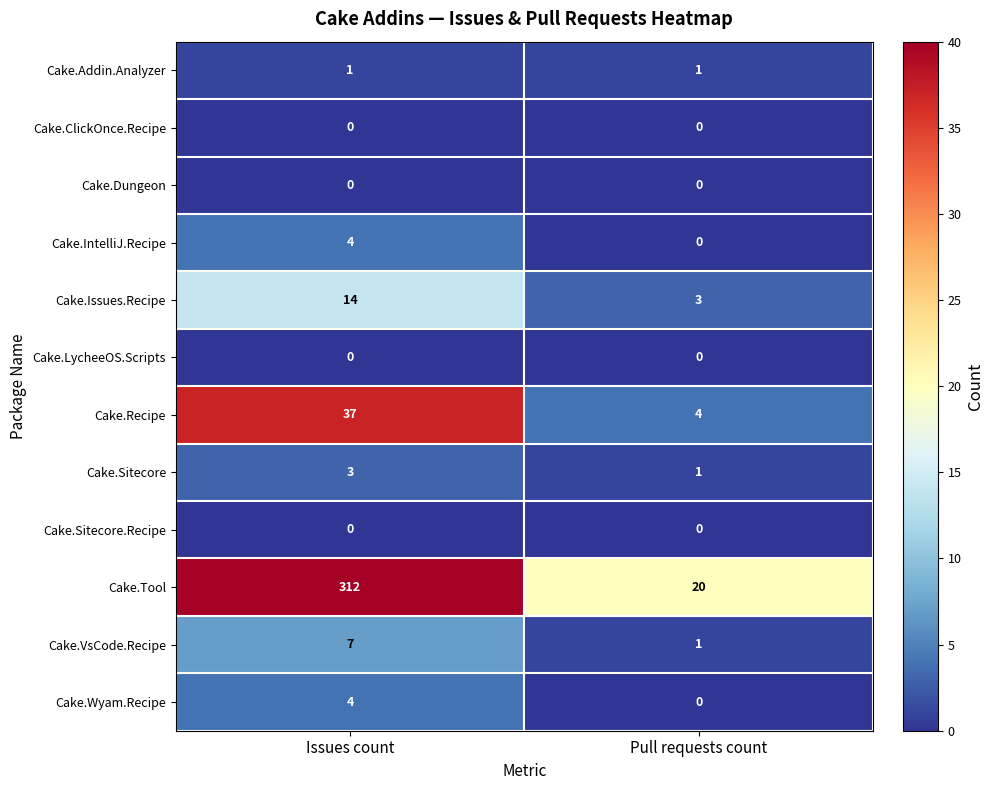

Which category has the highest value across all series?

Issues count